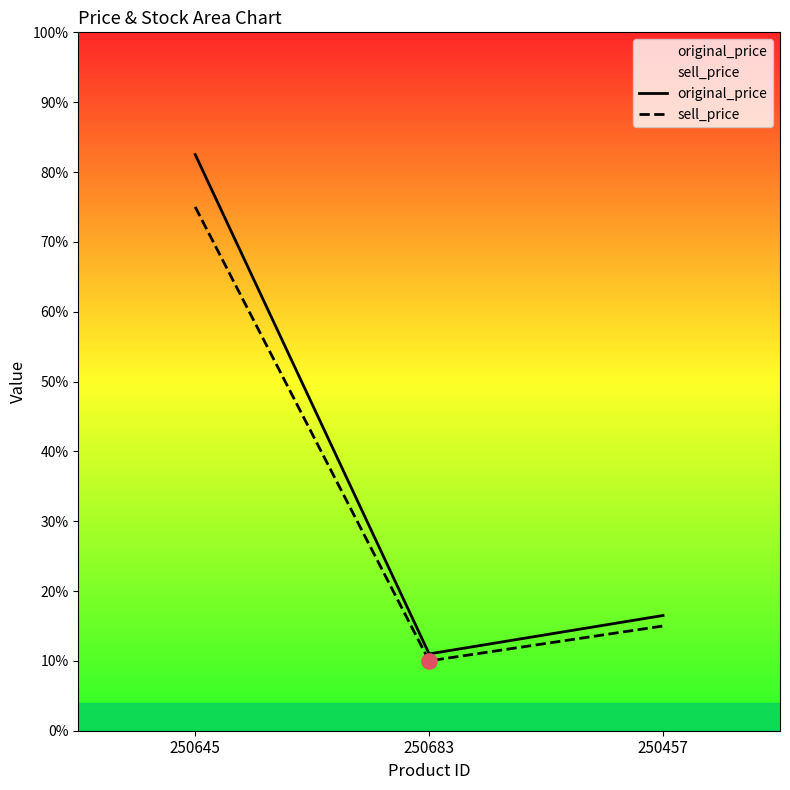

Which series contains the lowest Y value?

sell_price